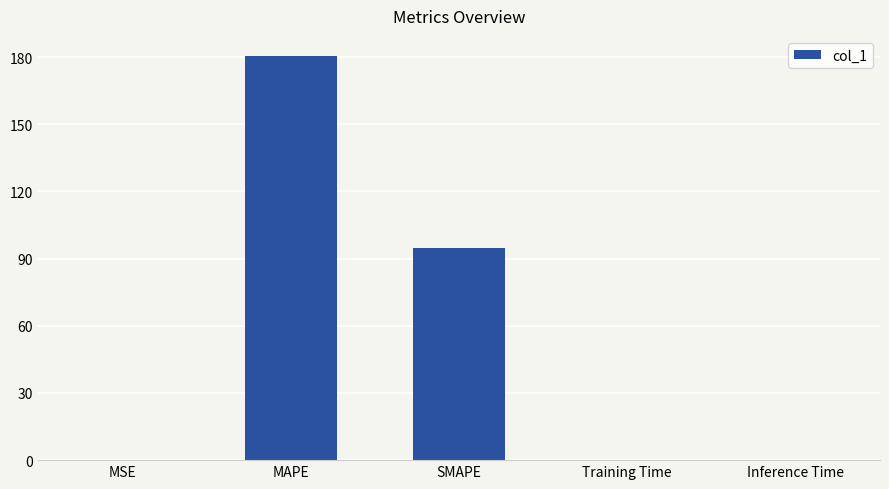

What is the approximate value at SMAPE?

94.9